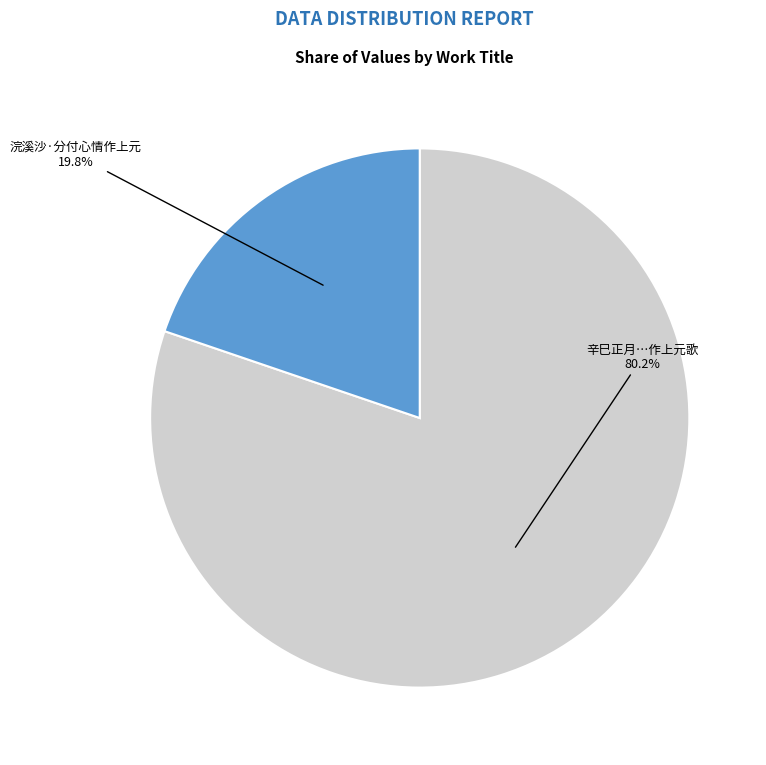

Is there a majority slice in this chart?

Yes